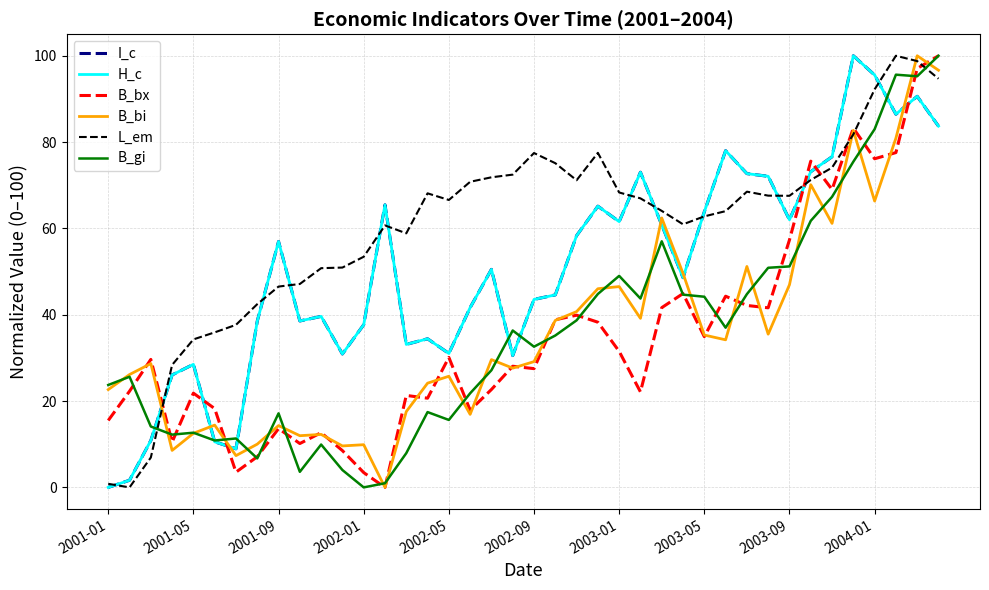

What is the greatest value displayed?

100.0